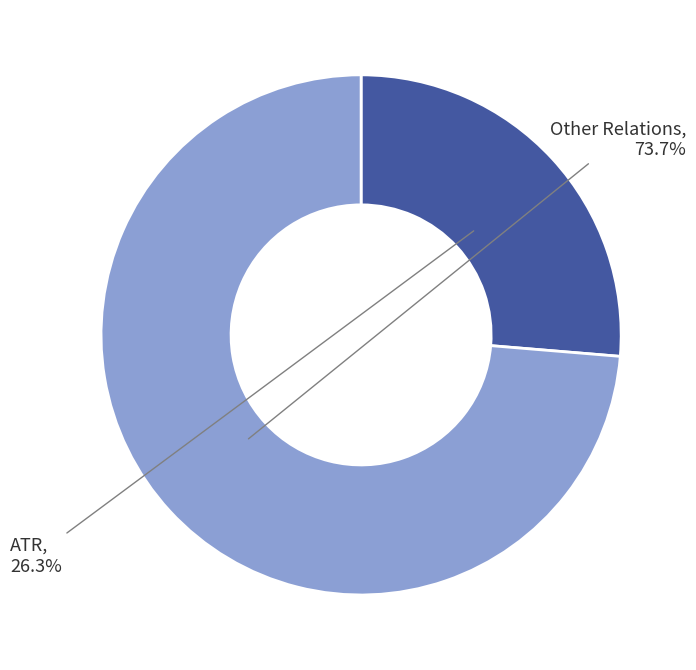

Rank the categories by value from highest to lowest.

Other Relations, ATR